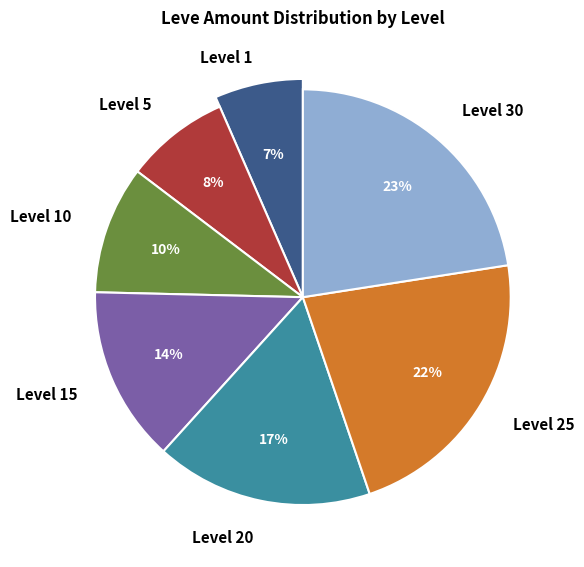

Rank the categories by value from highest to lowest.

Level 30, Level 25, Level 20, Level 15, Level 10, Level 5, Level 1